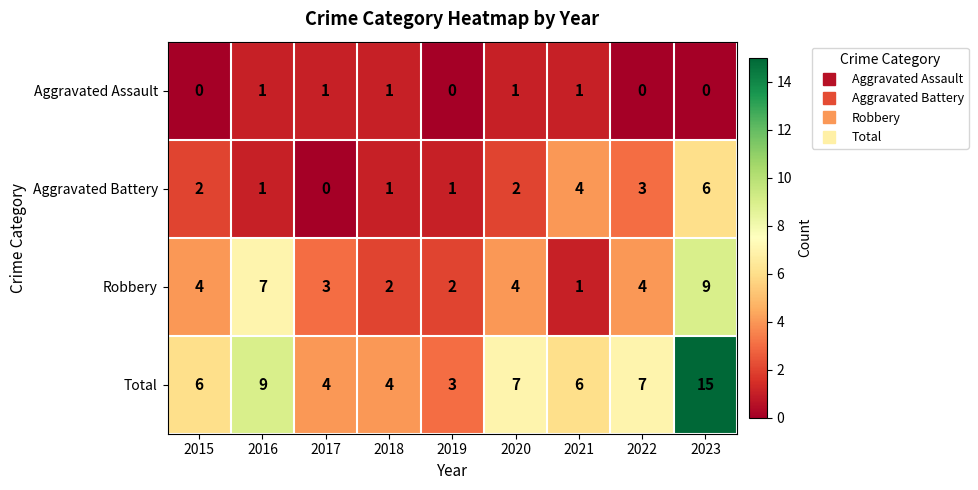

Which series changed the most between 2016 and 2023?

Total